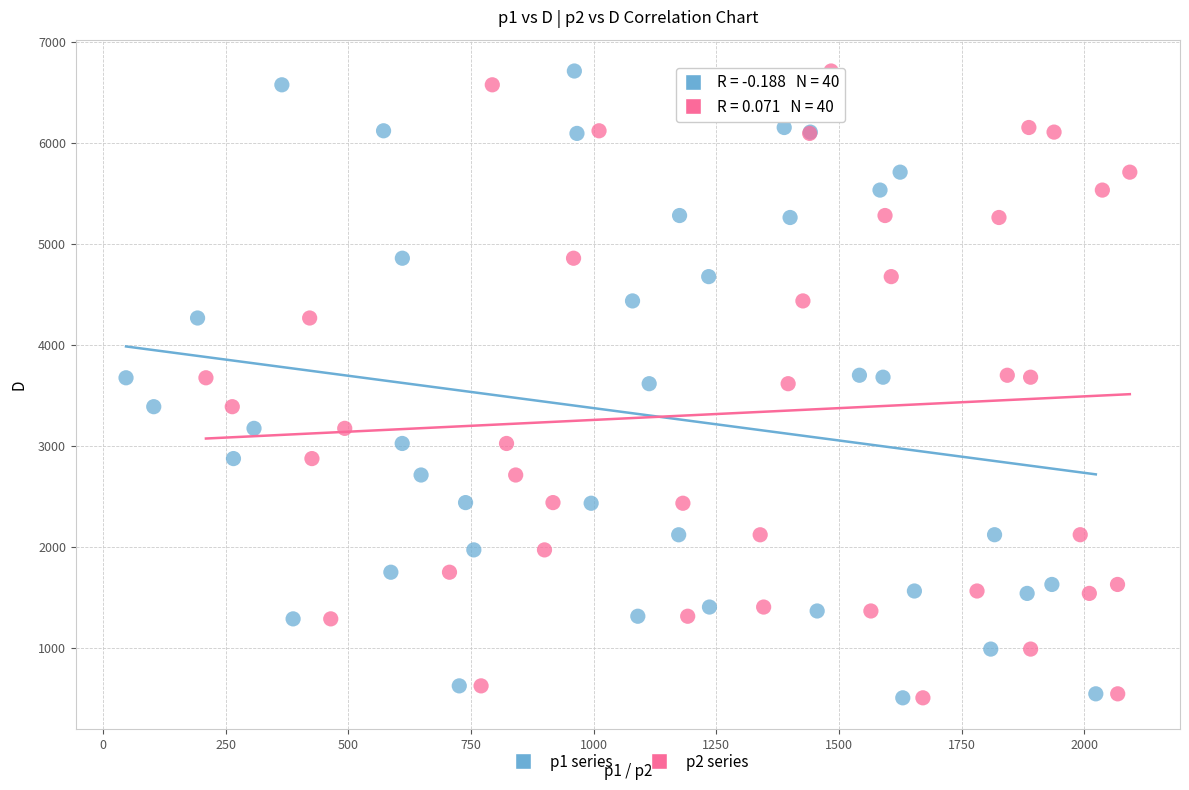

What are all the series names shown in the legend?

p1 series, p2 series